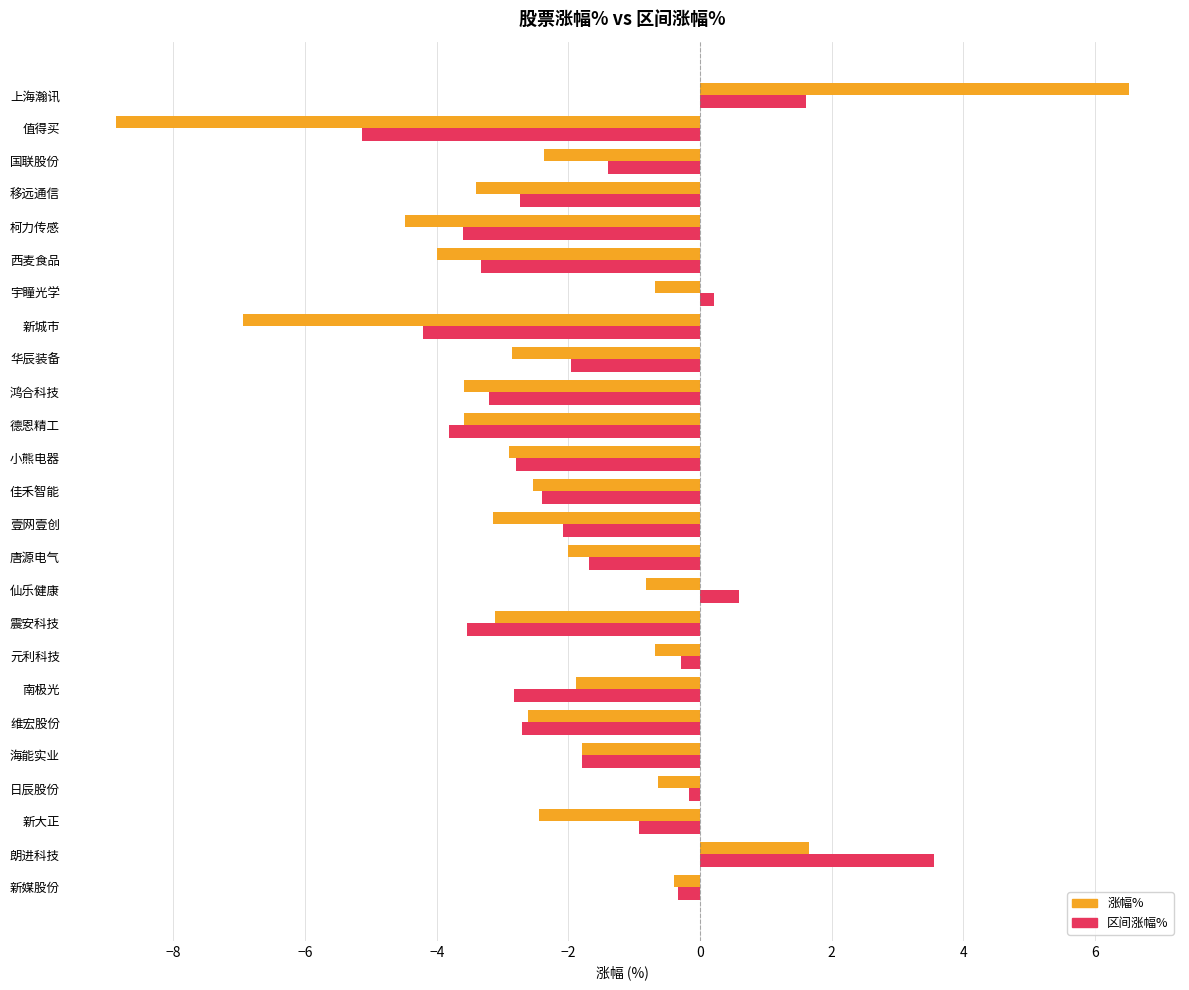

Read the 涨幅% value at 鸿合科技.

-3.6